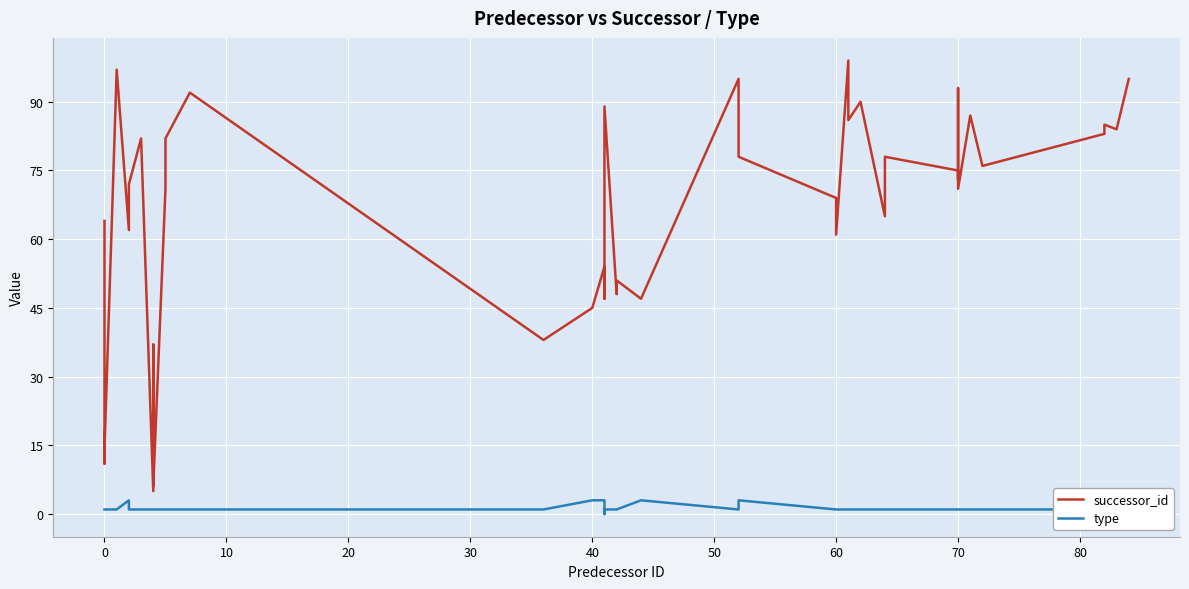

Which series has the largest range (max minus min)?

successor_id